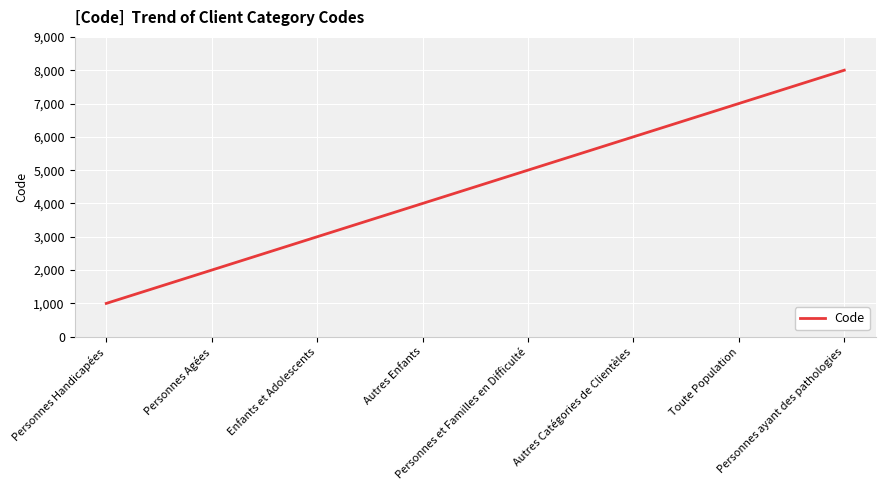

List the labels in order of value, largest first.

Personnes ayant des pathologies, Toute Population, Autres Catégories de Clientèles, Personnes et Familles en Difficulté, Autres Enfants, Enfants et Adolescents, Personnes Agées, Personnes Handicapées